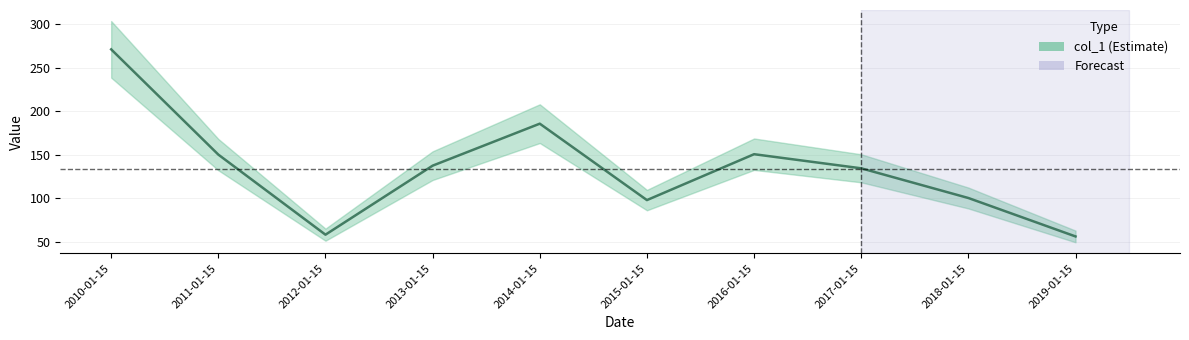

How many series are shown in this chart?

1